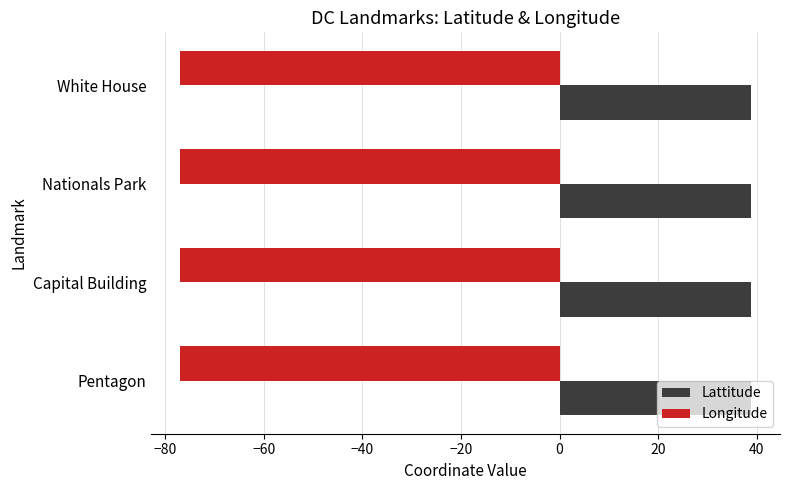

What is the total value across all series at Capital Building?

-38.1